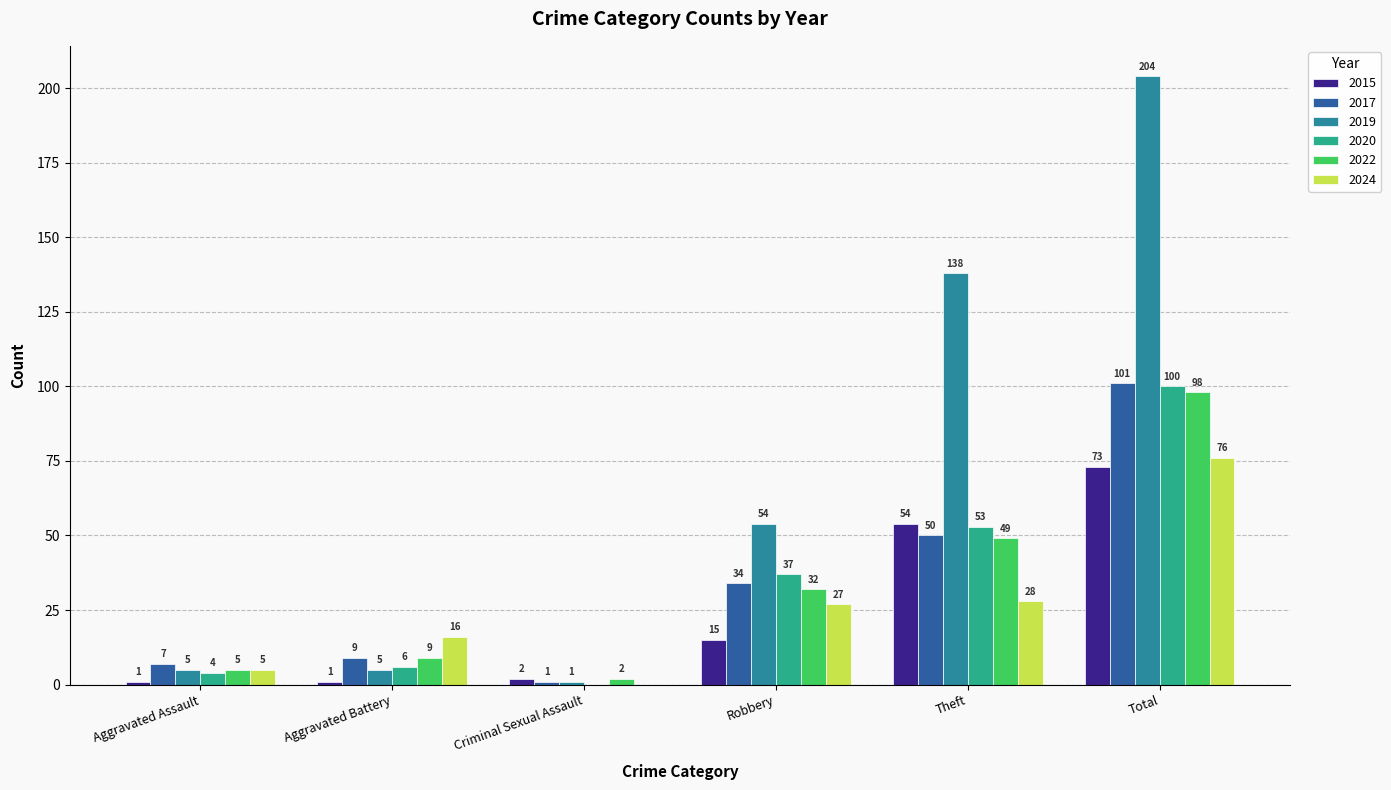

What is the greatest value displayed?

204